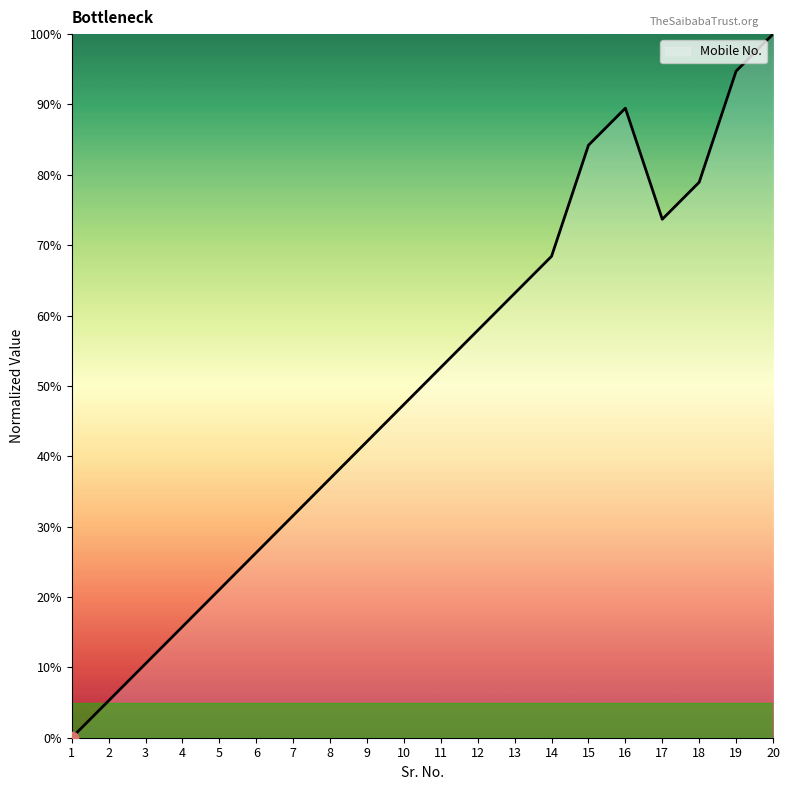

What is the ratio of the value at 14 to the value at 3?

6.5